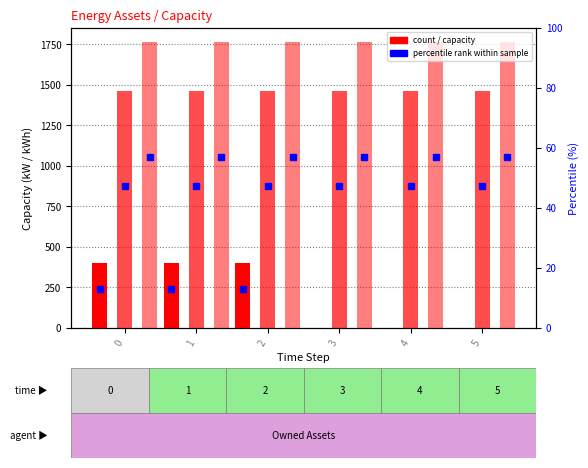

How many distinct data groups are displayed?

3